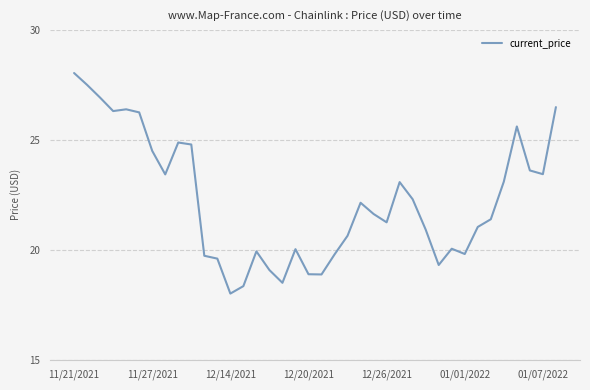

What is the minimum value shown in the chart?

18.0